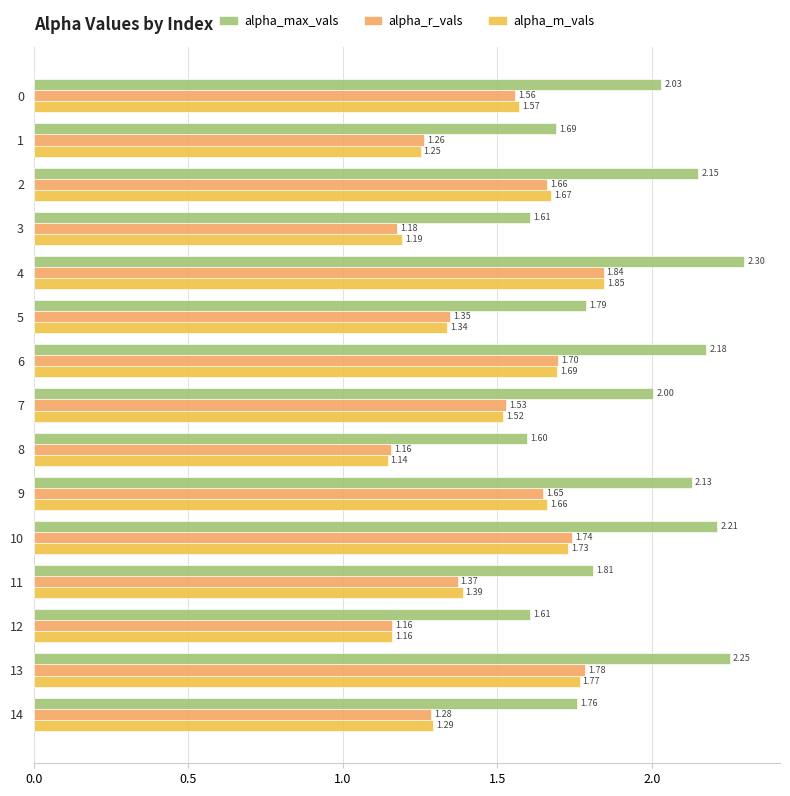

List the series in order of their peak value, lowest first.

alpha_r_vals, alpha_m_vals, alpha_max_vals